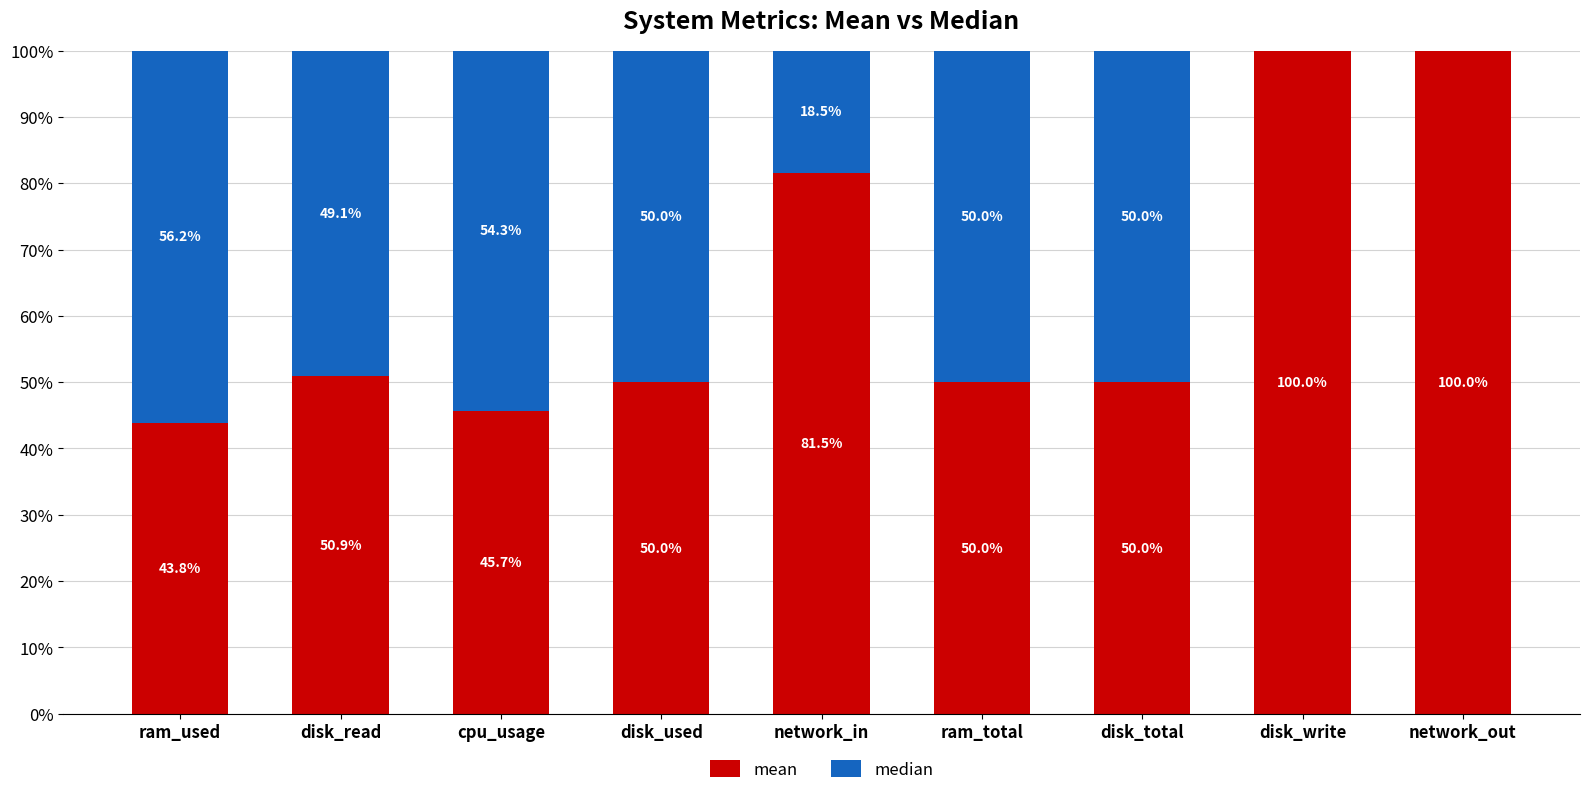

What is the total value across all series at disk_read?

100.0